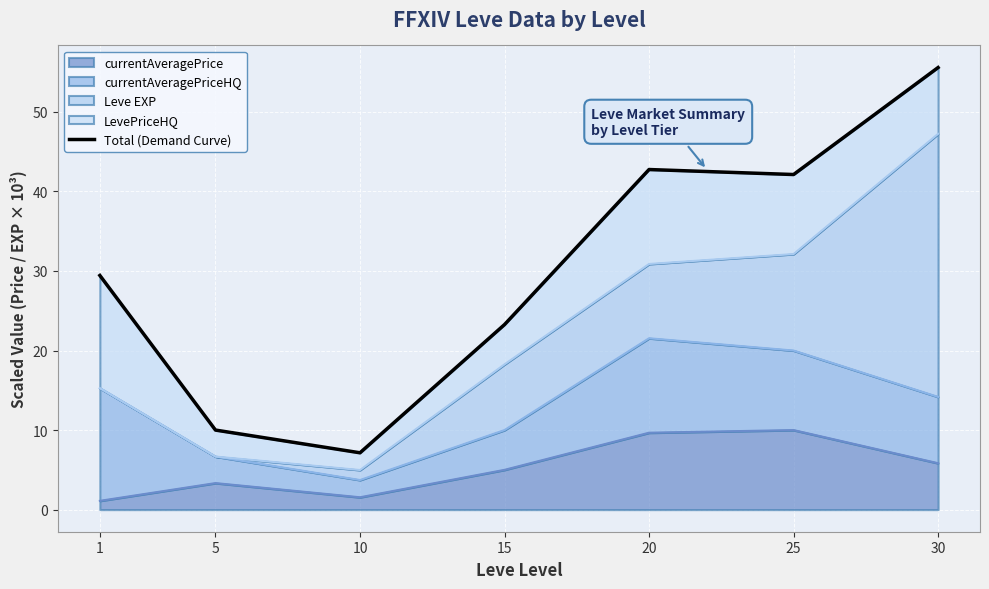

Reading left to right, extract all data points from this chart.

29.4	10.0	7.1	23.3	42.8	42.1	55.6